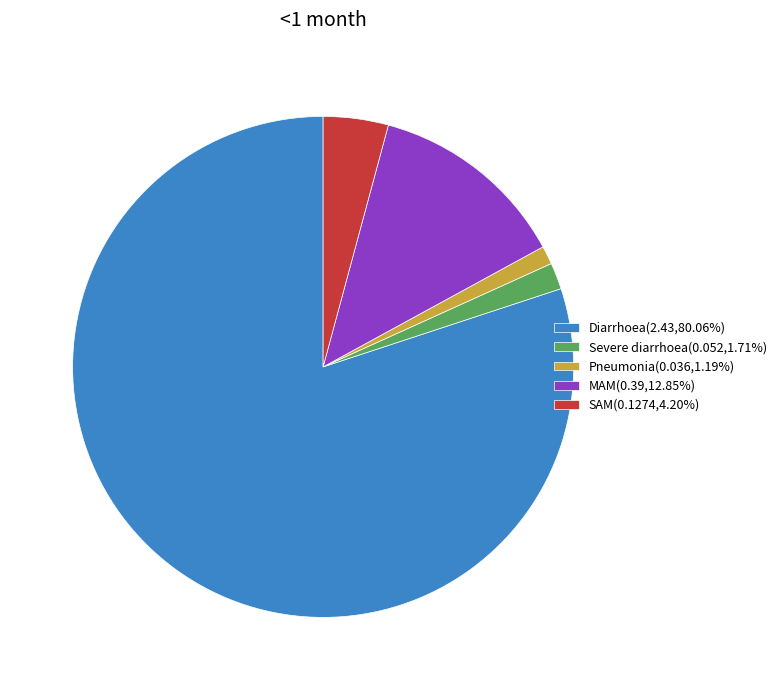

Is the sum of MAM(0.39,12.85%) and Pneumonia(0.036,1.19%) greater than half?

No